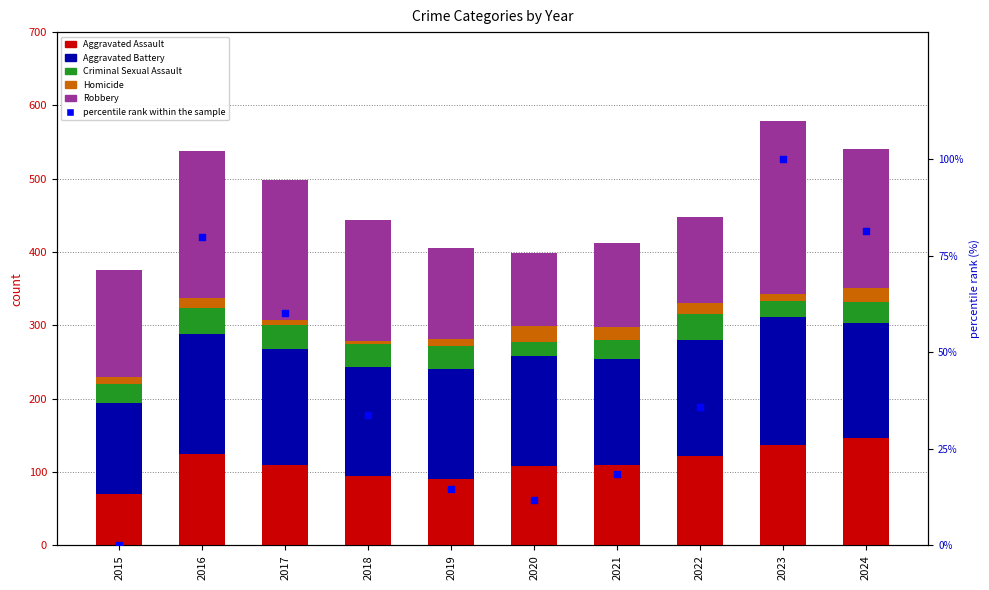

Is the value of Aggravated Assault at 2019 greater than the value of Homicide at 2018?

Yes